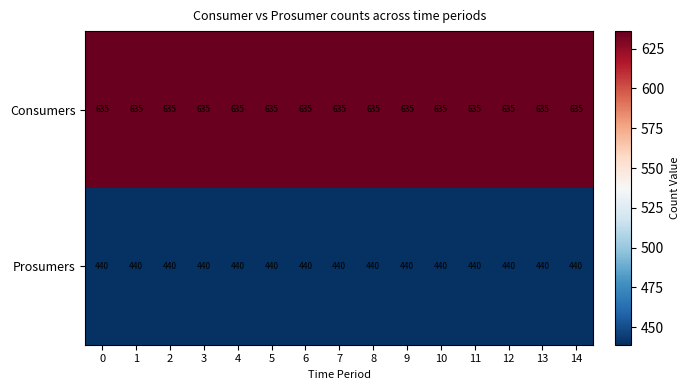

Which series has the largest total across all categories?

Consumers